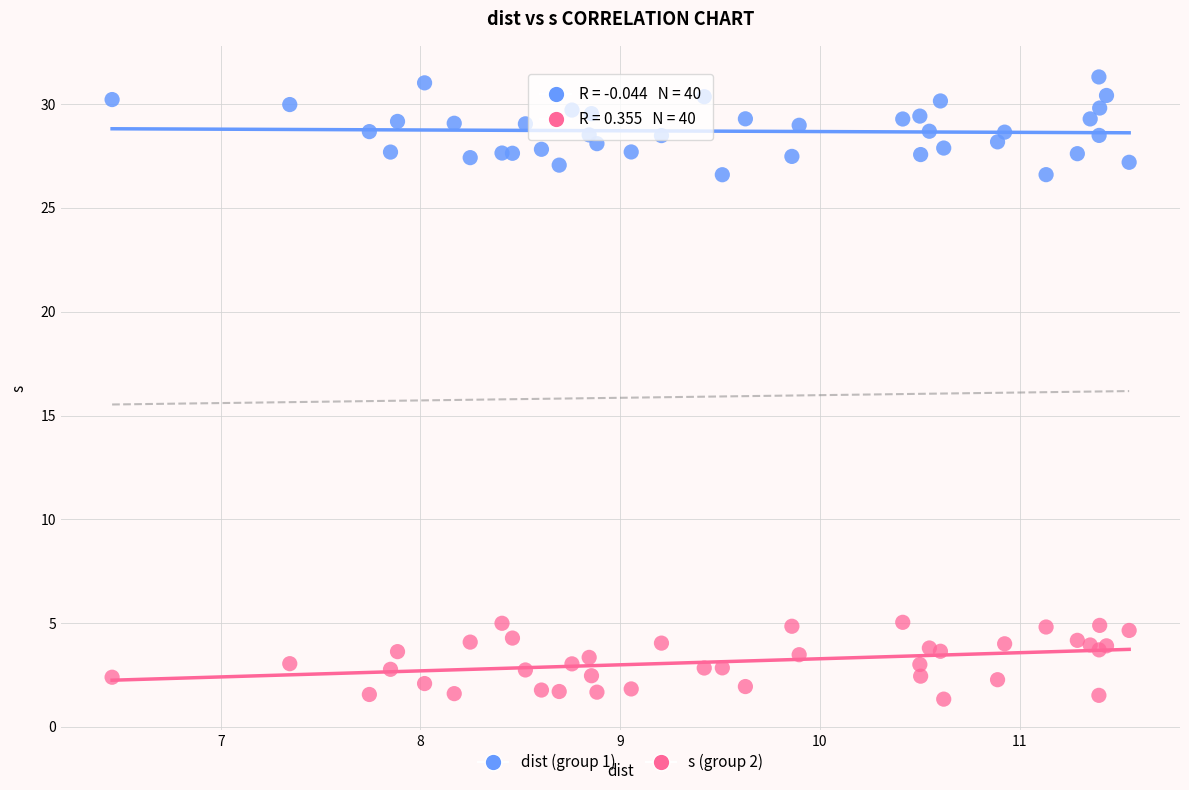

Which series contains the lowest Y value?

s (group 2)